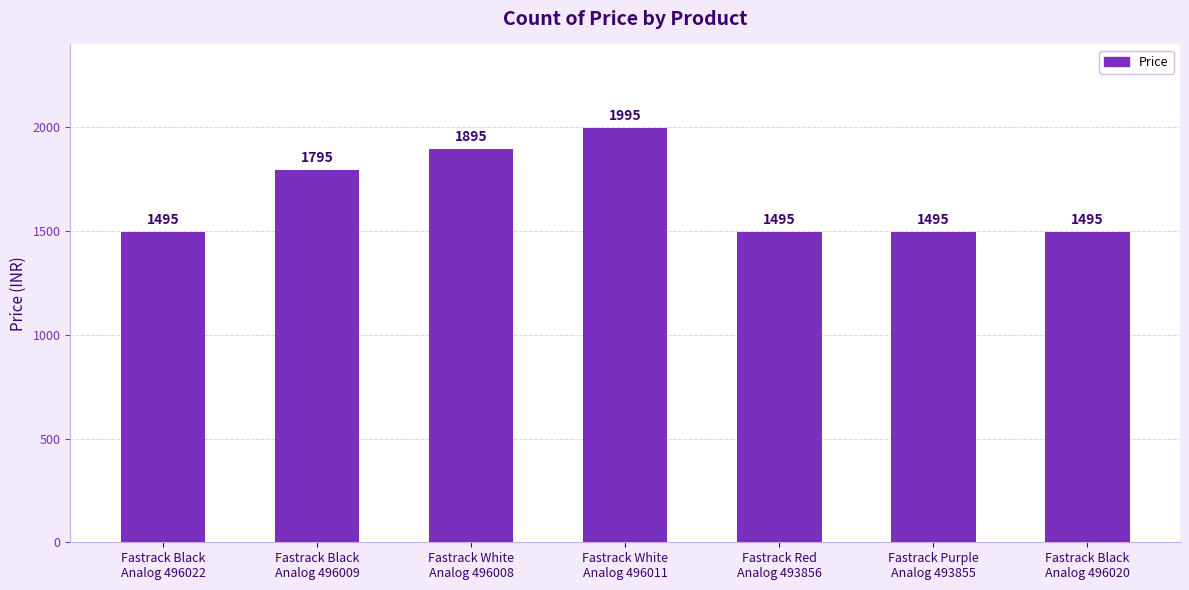

Reading left to right, extract all data points from this chart.

1495	1795	1895	1995	1495	1495	1495